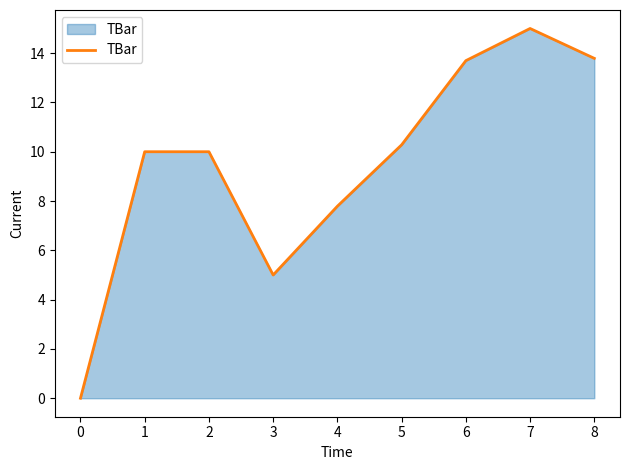

Reading left to right, what are all the values shown in this chart?

0.0	10.0	10.0	5.0	7.8	10.3	13.7	15.0	13.8